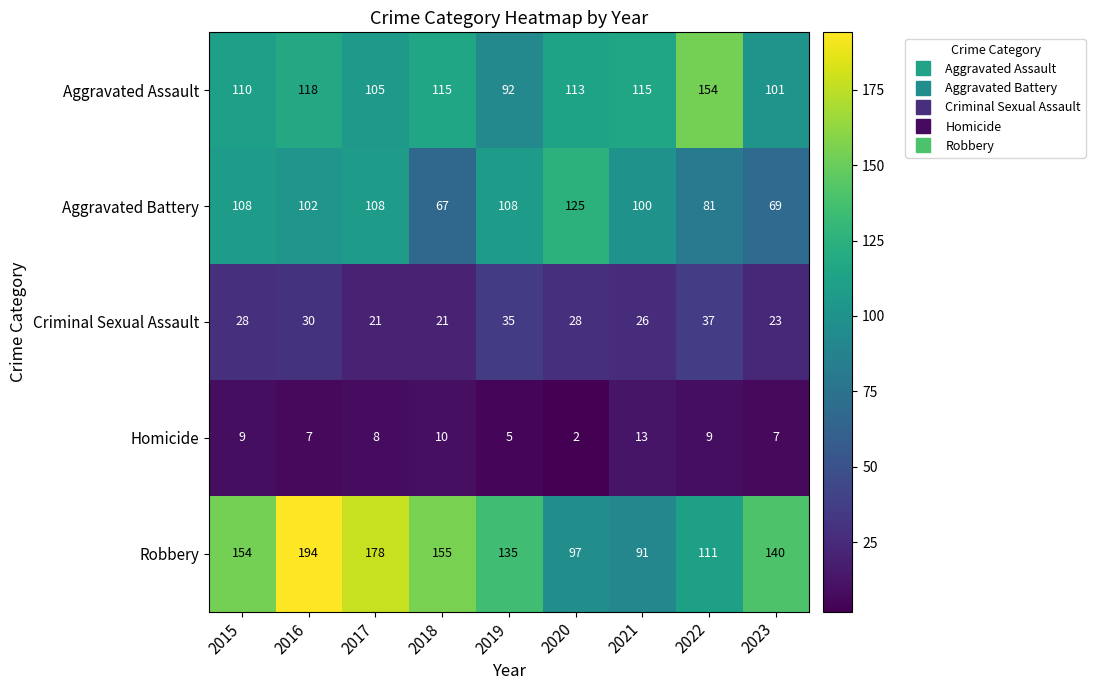

How many data points does each series have?

9